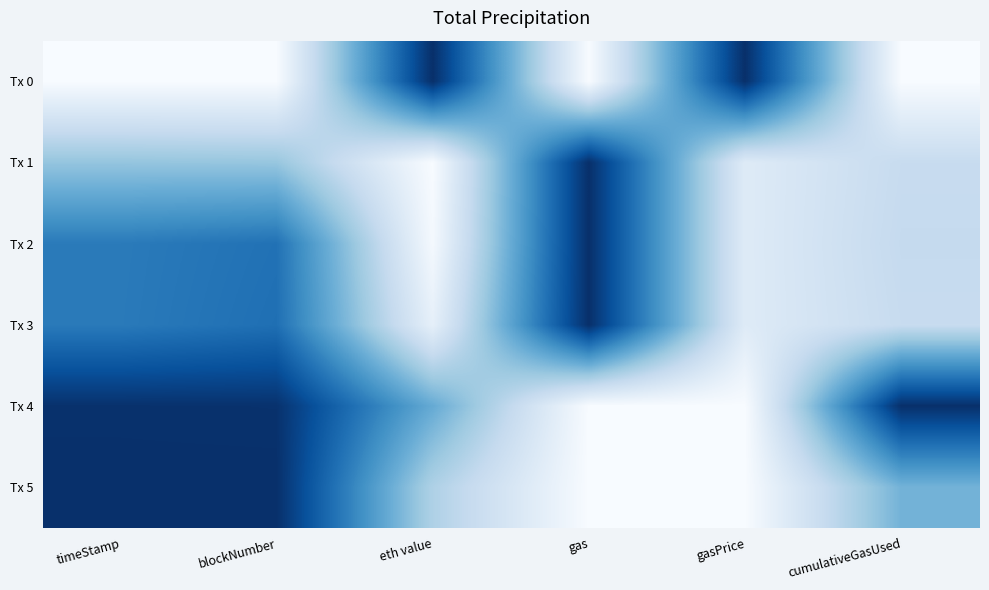

What is the total value across all series at cumulativeGasUsed?

2.2